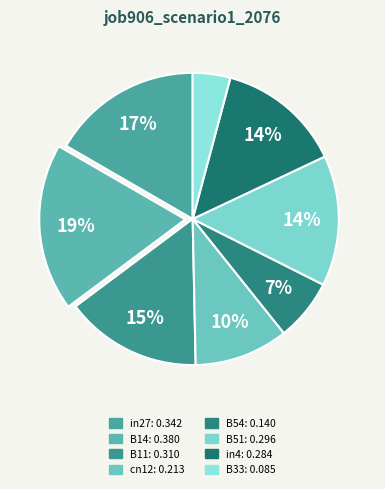

What is the change in value from B11 to cn12?

-0.1